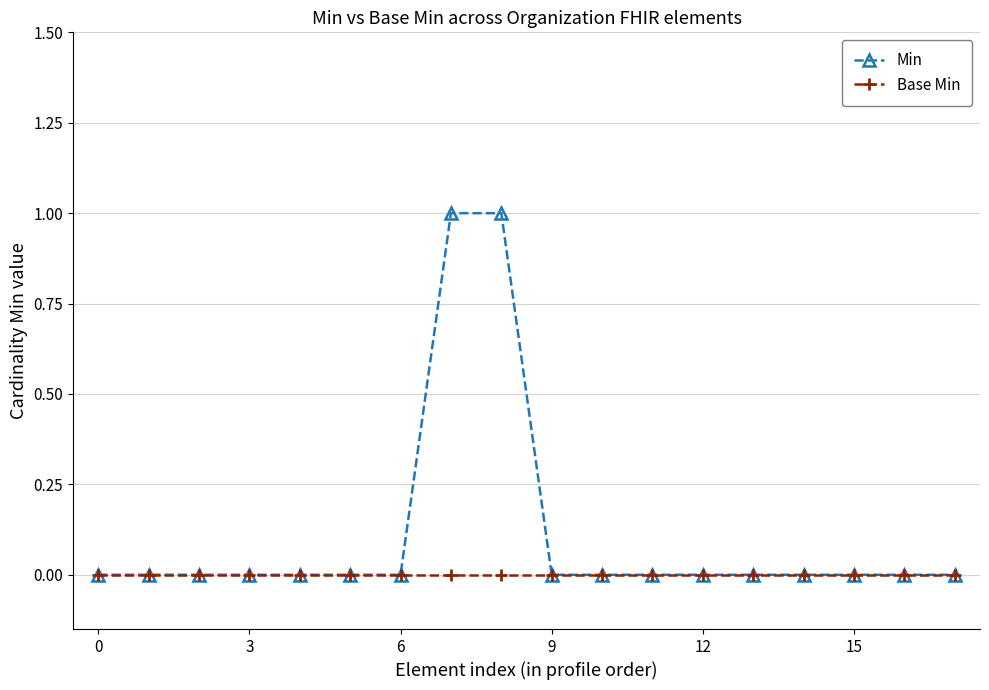

Which series has the largest total across all categories?

Min